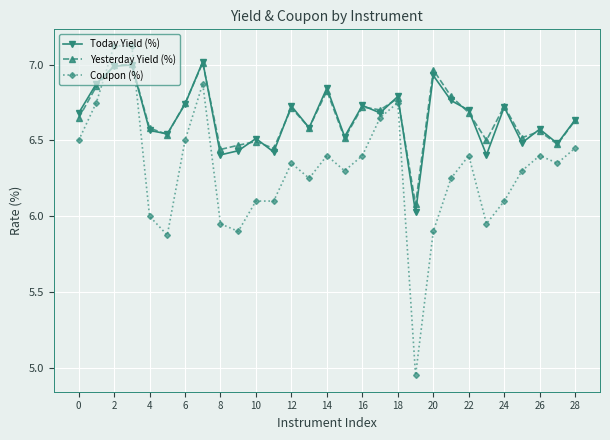

Which series has the widest spread of values?

Coupon (%)